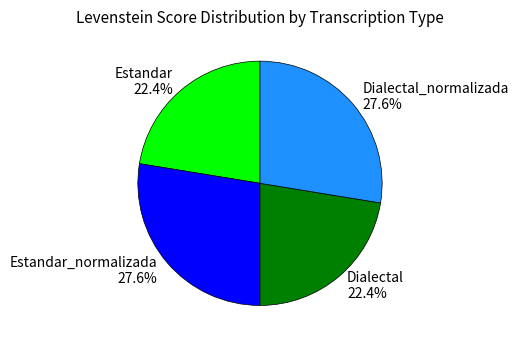

Does Dialectal account for over 50% of the chart?

No